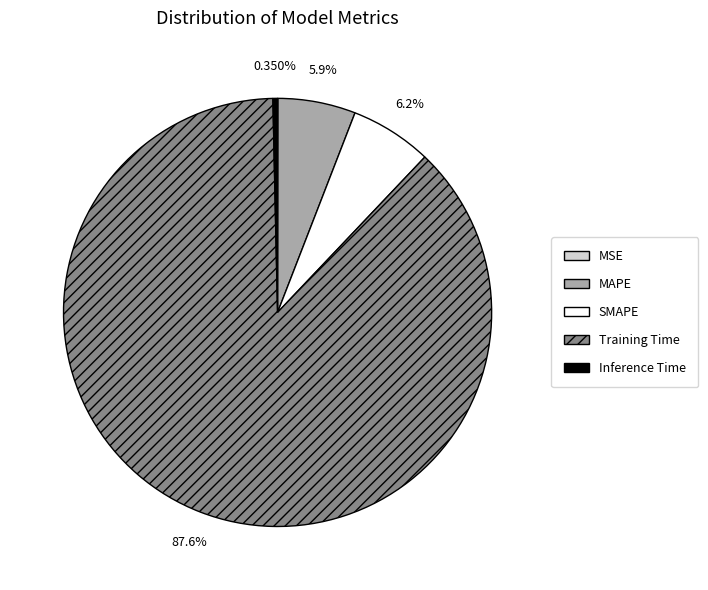

Is the sum of SMAPE and Inference Time greater than half?

No